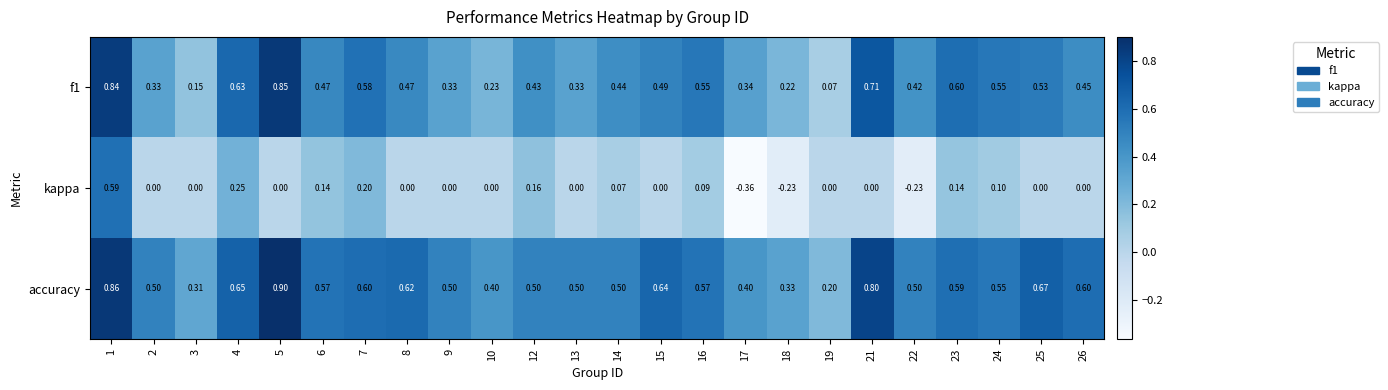

Is the value of f1 at 12 greater than the value of kappa at 26?

Yes